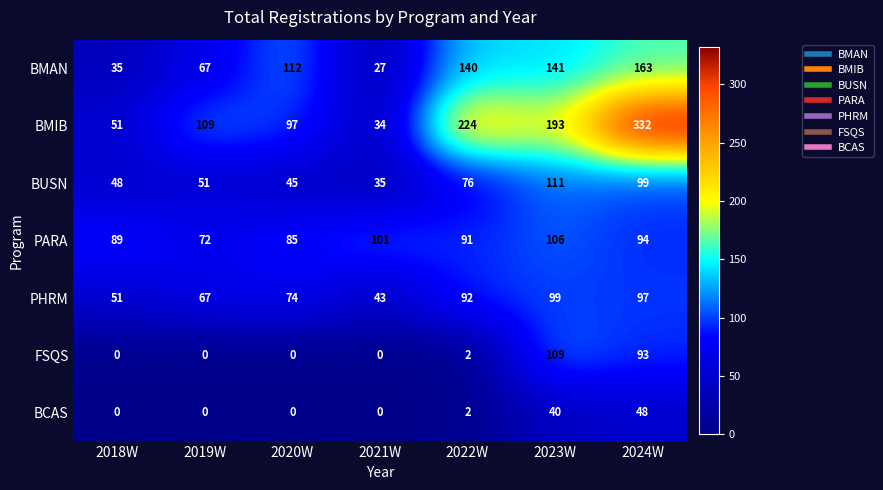

At which label does PARA reach its peak?

2023W